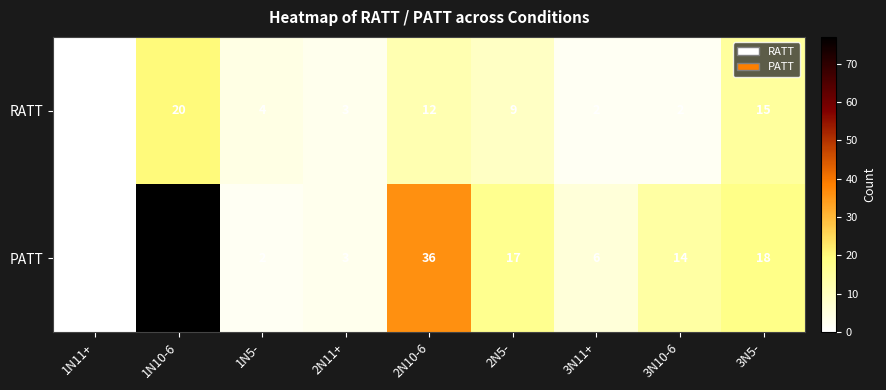

At how many categories does at least one series exceed 57?

1